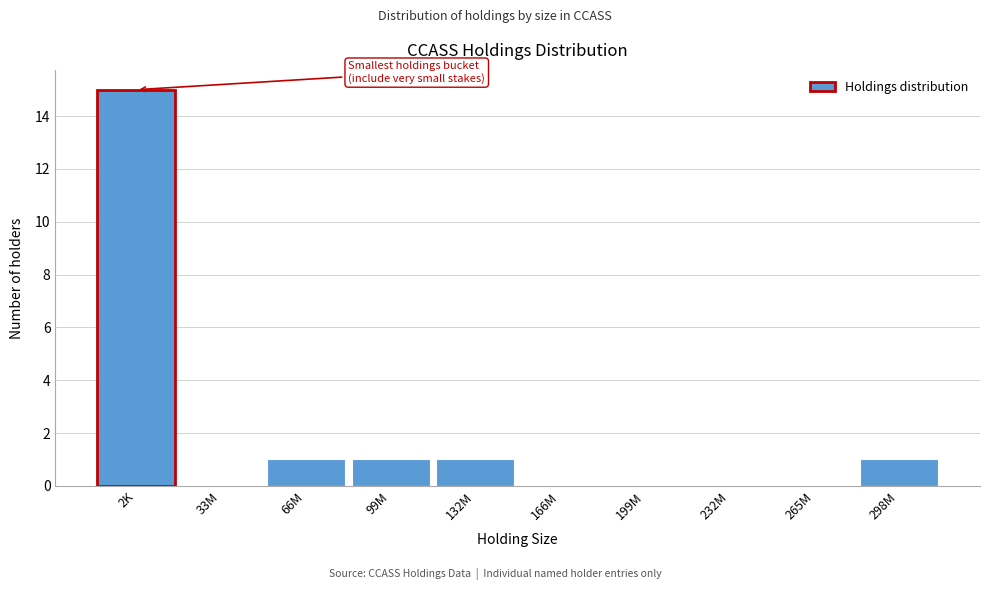

Reading left to right, list all the values displayed in this chart.

2K=15	33M=0	66M=1	99M=1	132M=1	166M=0	199M=0	232M=0	265M=0	298M=1